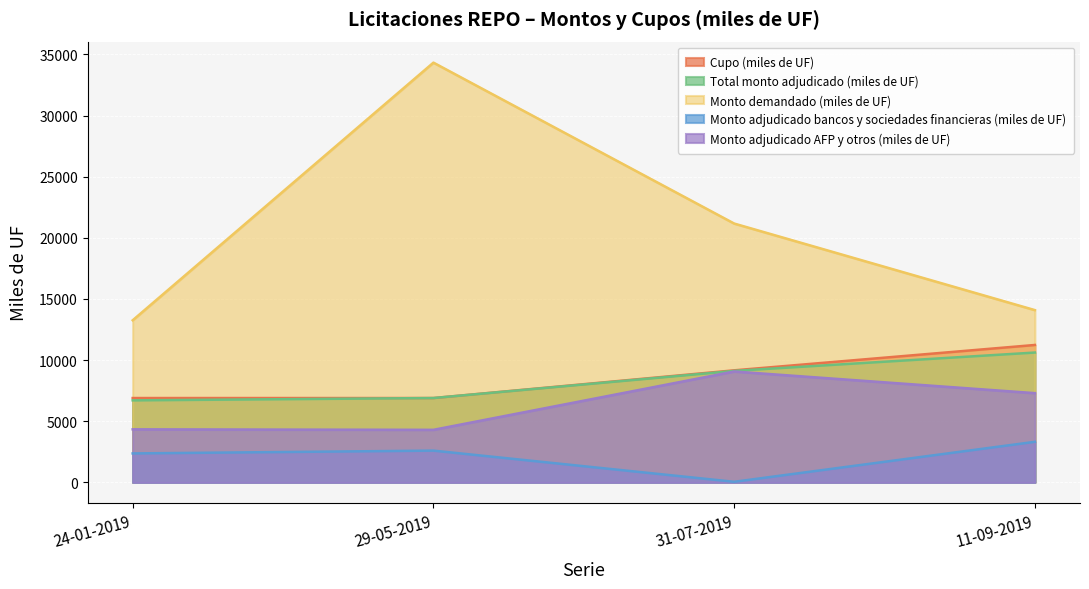

At which category is the sum across all series the highest?

29-05-2019